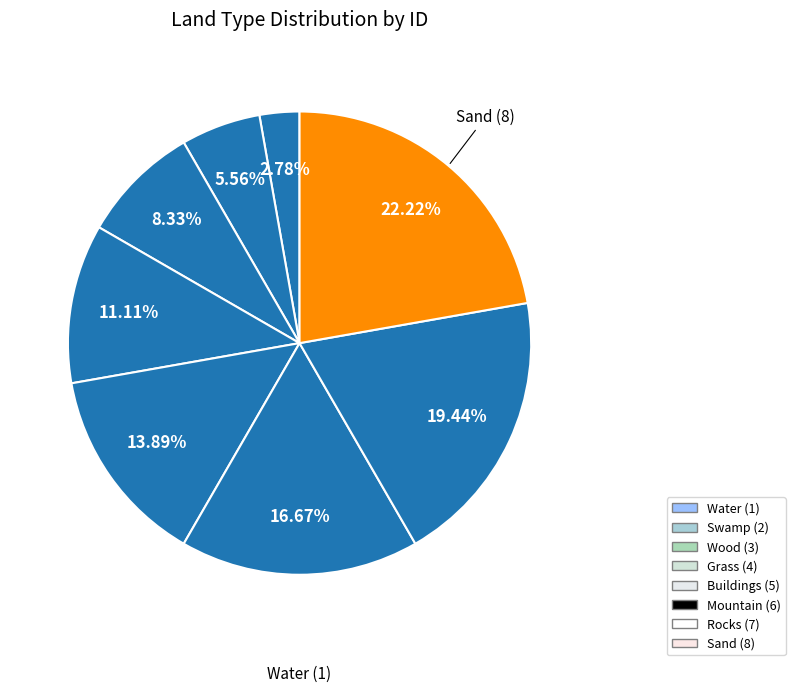

What is the smallest slice in the pie chart?

Water